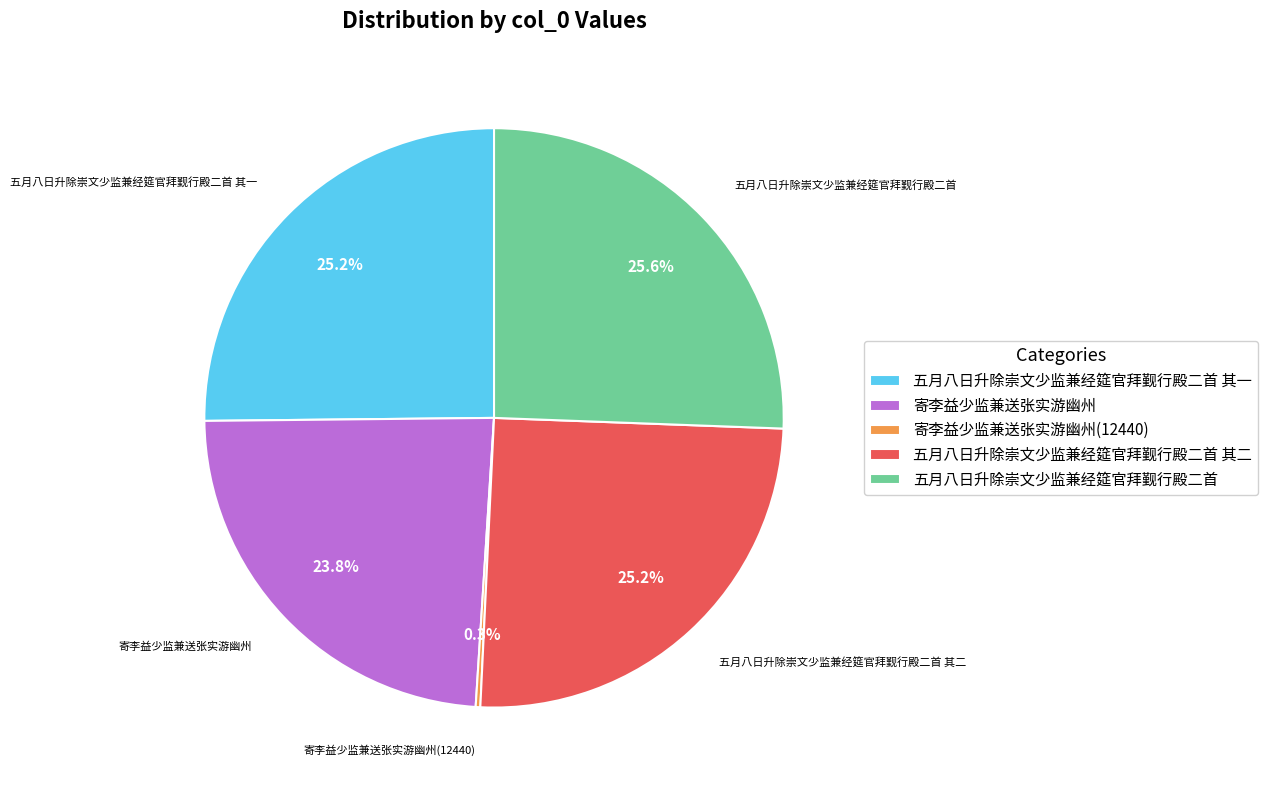

To the nearest percent, what portion does 五月八日升除崇文少监兼经筵官拜觐行殿二首 其一 represent?

25%